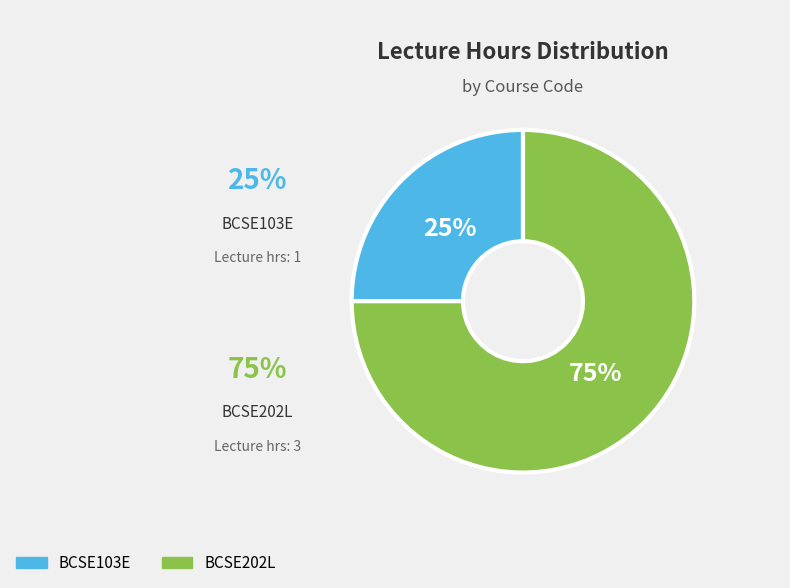

To the nearest percent, what is the difference between the BCSE202L and BCSE103E slice percentages?

50%